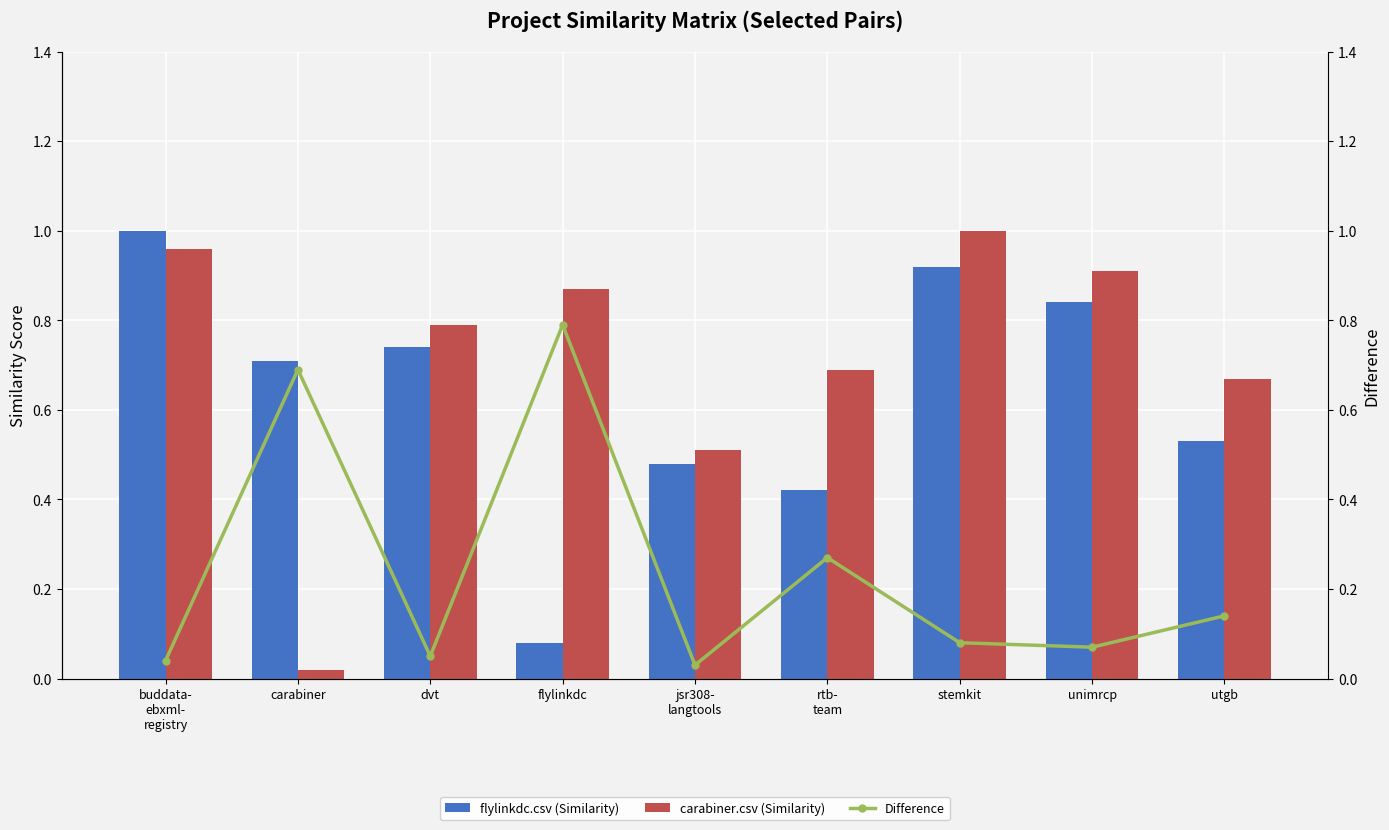

Where is flylinkdc.csv (Similarity) nearest to the value 0?

flylinkdc